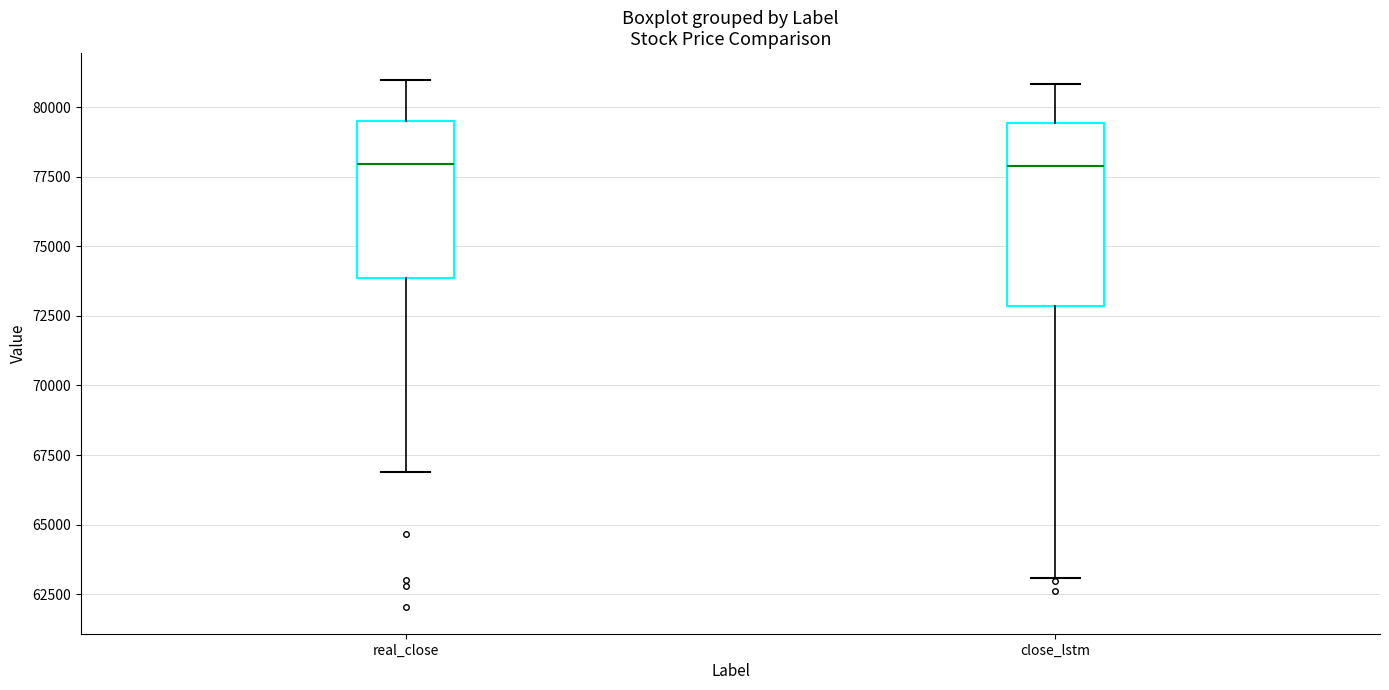

Which box is the tallest, from its lower edge to its upper edge?

close_lstm